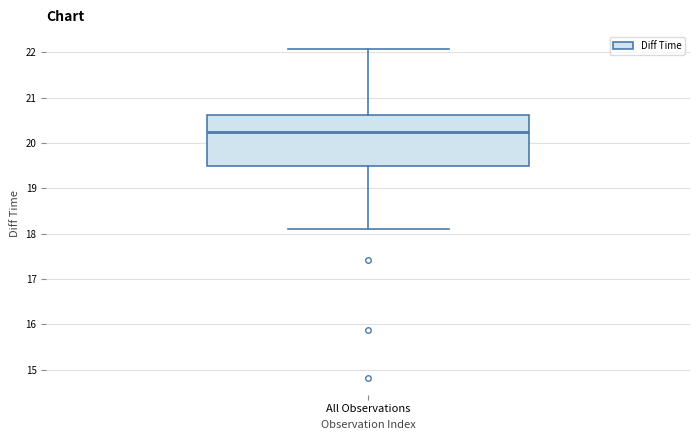

Where does the median line of the box for All Observations sit on the y-axis? The values are not printed on the chart, so give them approximately, as read against the axis.

20.2